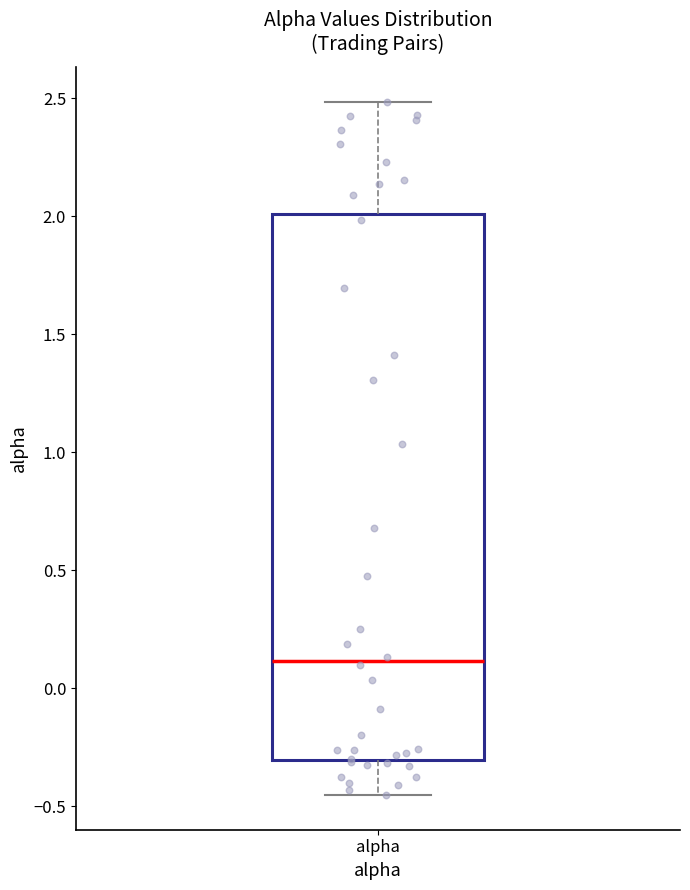

Where is the lower edge of the box for alpha on the y-axis? The values are not printed on the chart, so give them approximately, as read against the axis.

-0.30